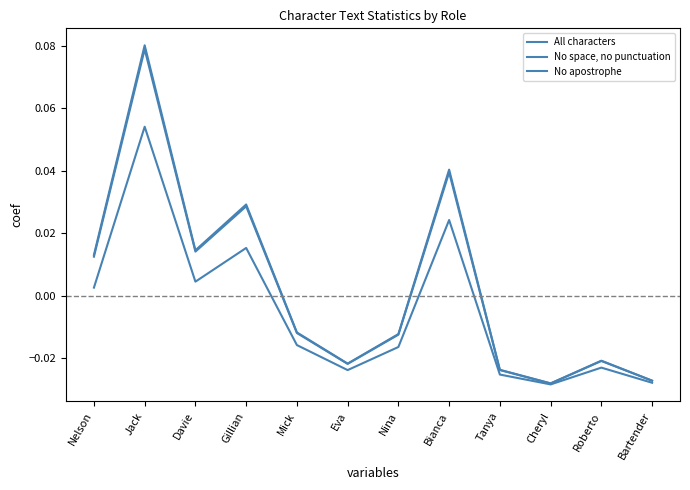

Where is the first local minimum for All characters?

Davie